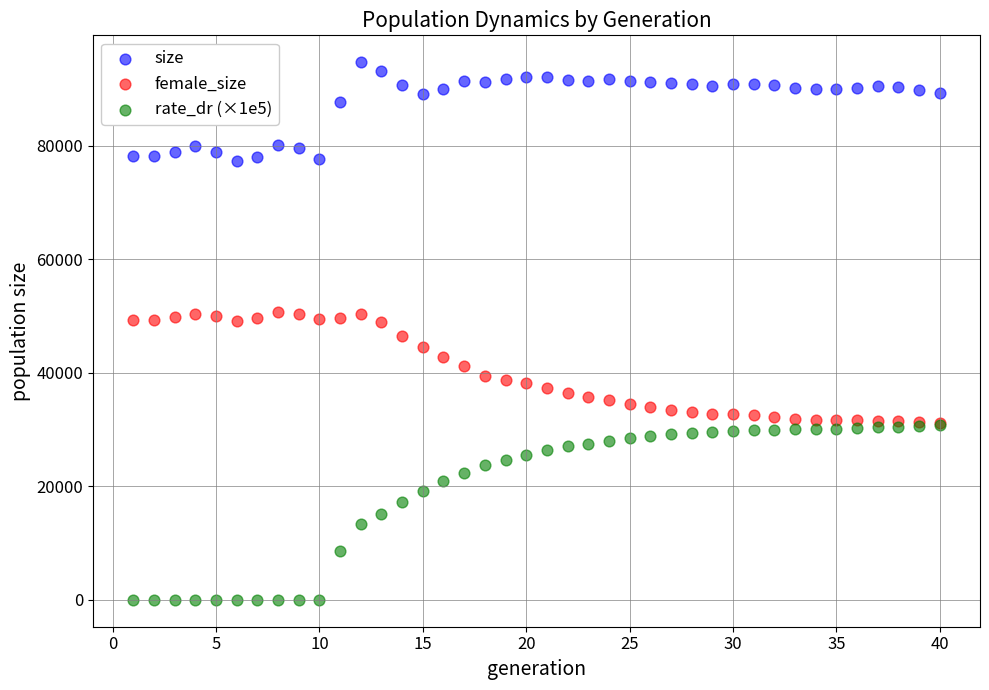

What are all the series names shown in the legend?

size, female_size, rate_dr (×1e5)